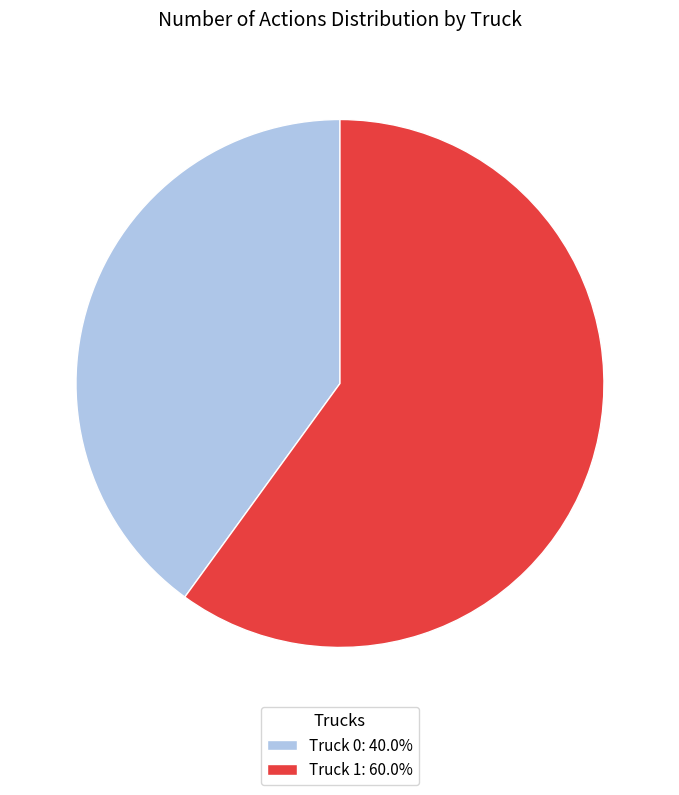

Does Truck 1: 60.0% account for over 50% of the chart?

Yes